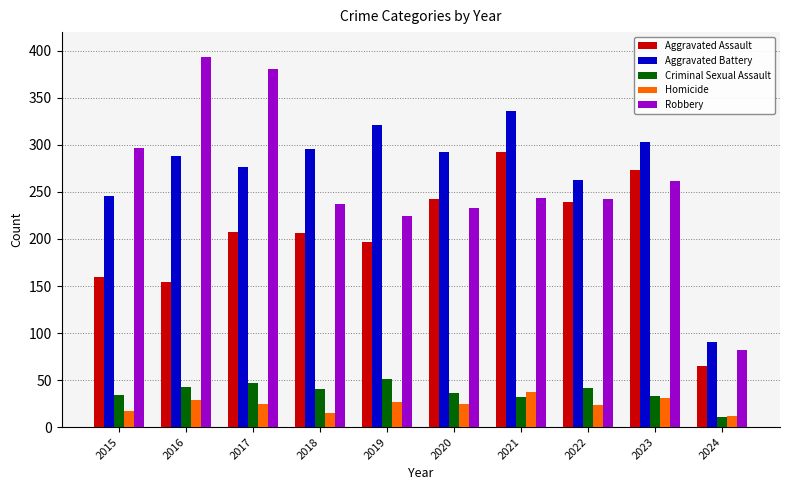

What is the difference between the highest and lowest values at 2017?

357